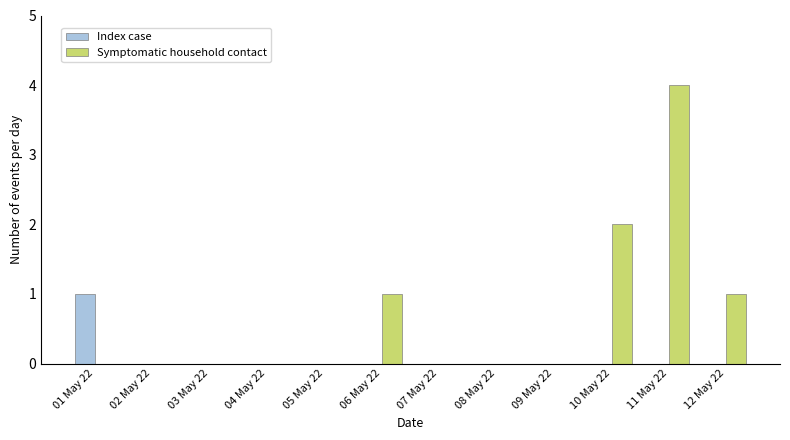

What is the maximum value shown in the chart?

4